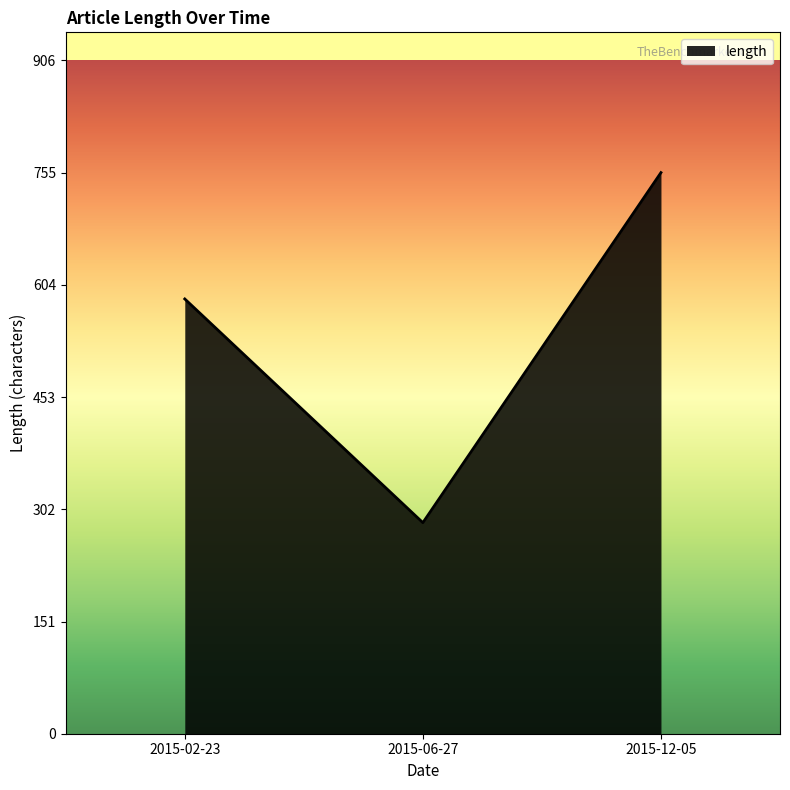

Which category has the highest value across all series?

2015-12-05